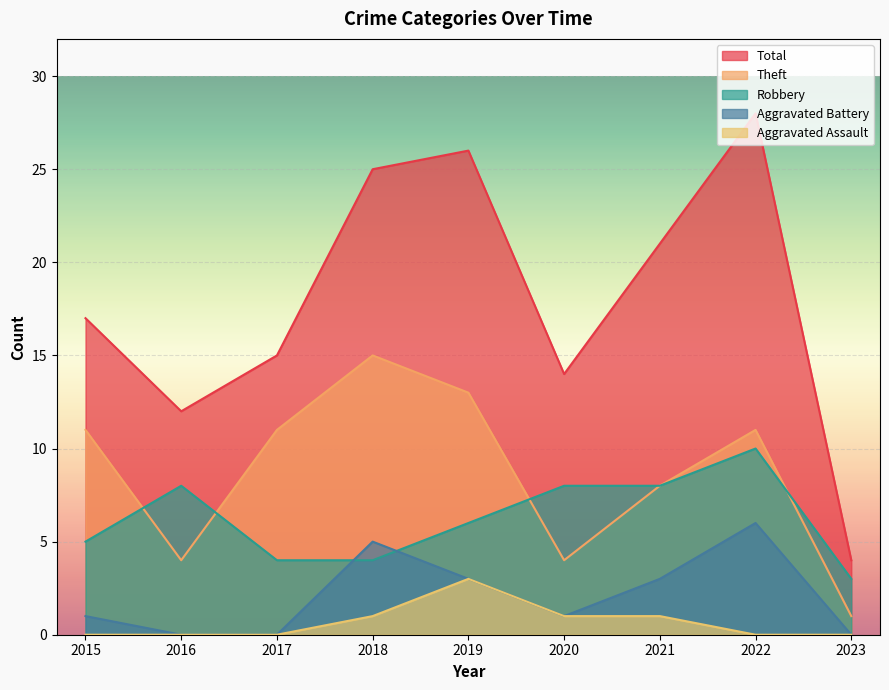

What is the average value of the Theft series?

9